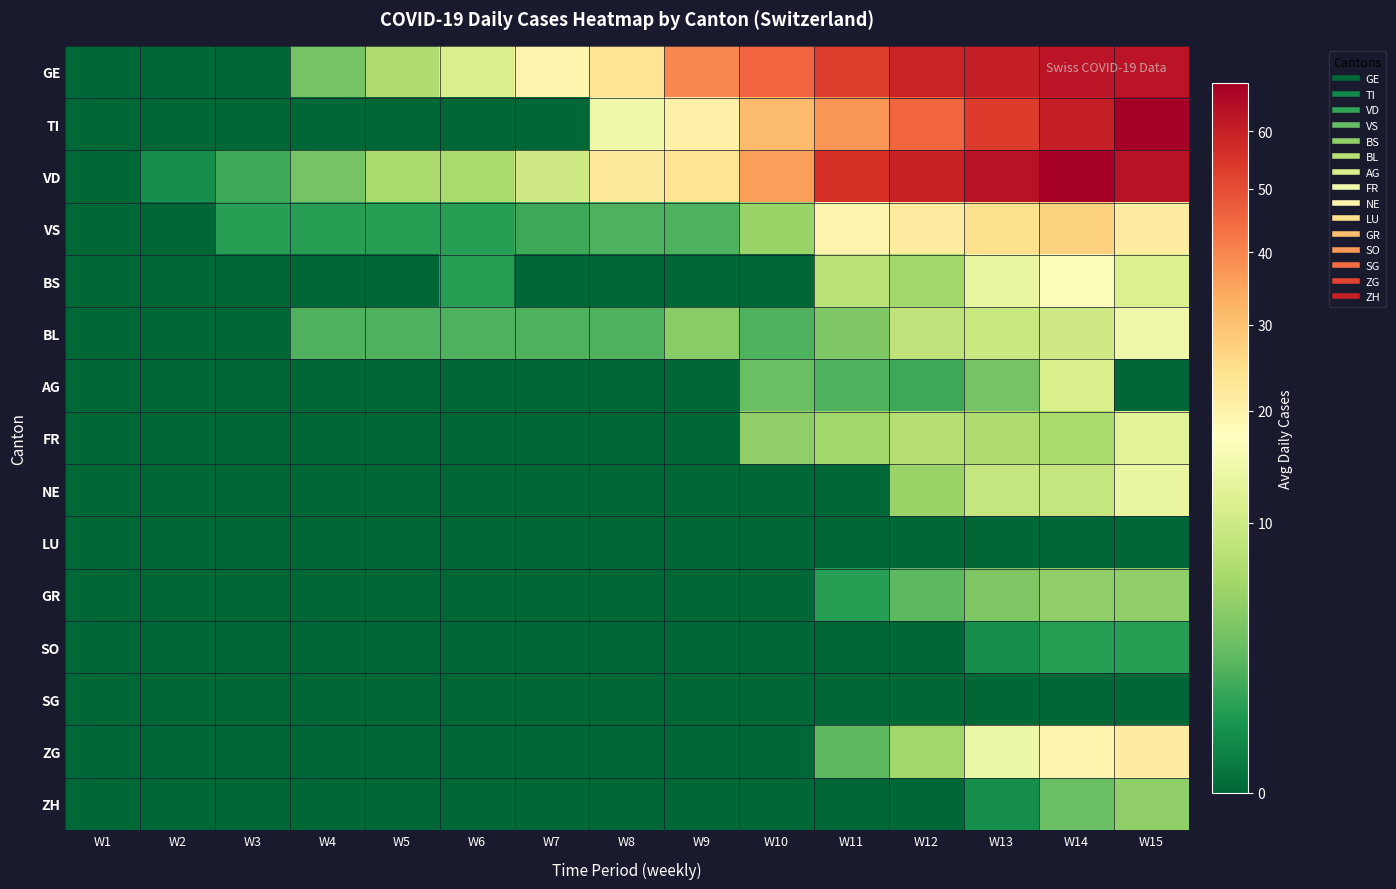

Between W3 and W6, which series saw the biggest shift?

GE